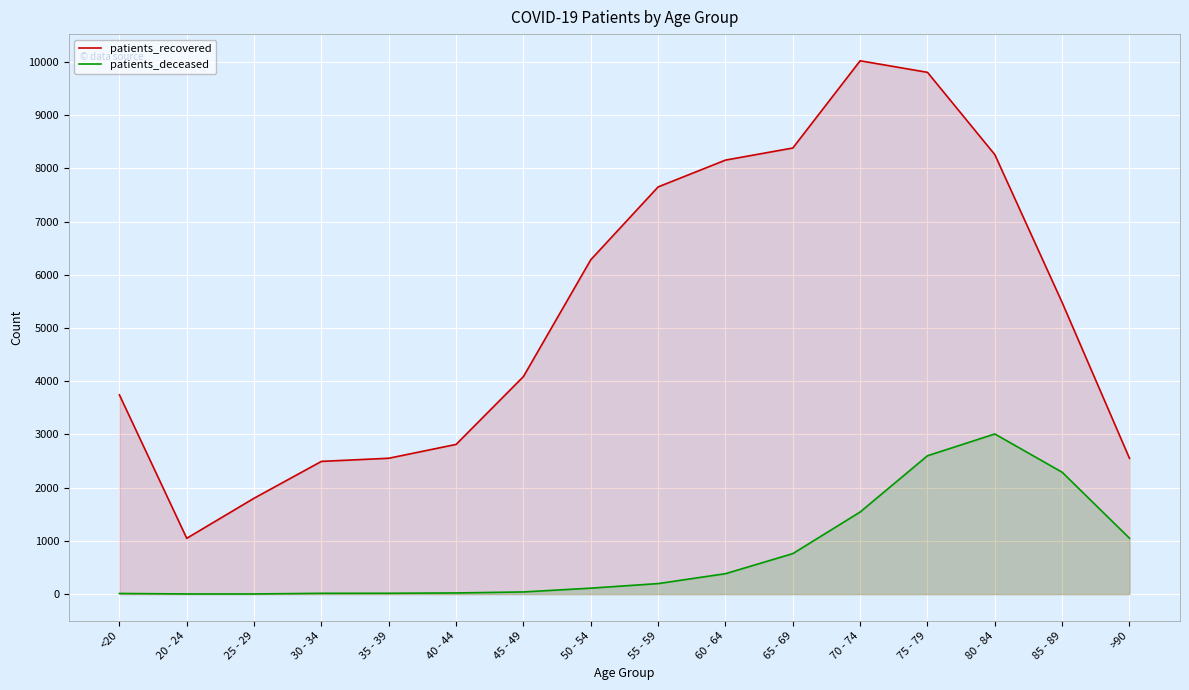

True or false: patients_recovered and patients_deceased intersect in this chart.

False